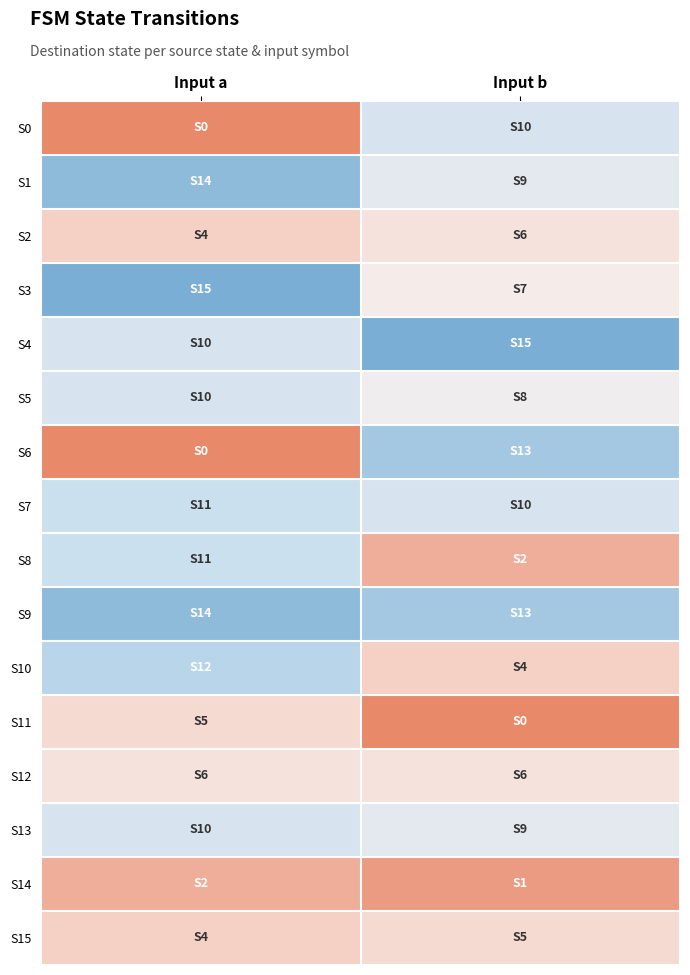

What is the total value across all series at Input b?

118